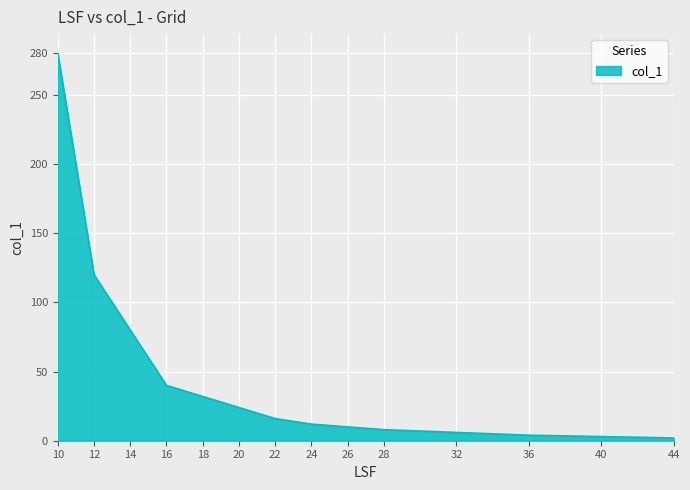

The chart shows a value of 280 at 10. True or false?

True